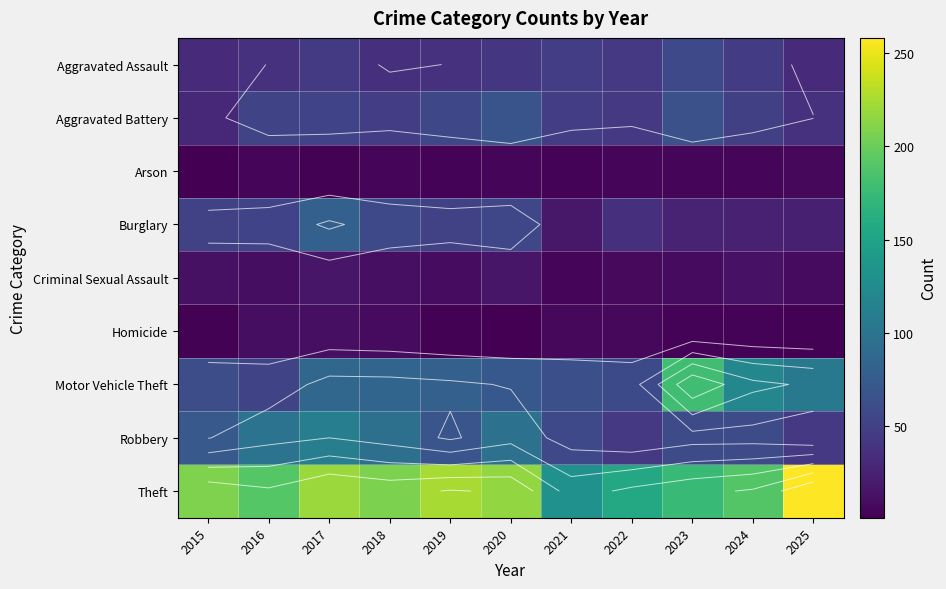

Is the value of Burglary at 2017 greater than the value of Criminal Sexual Assault at 2024?

Yes